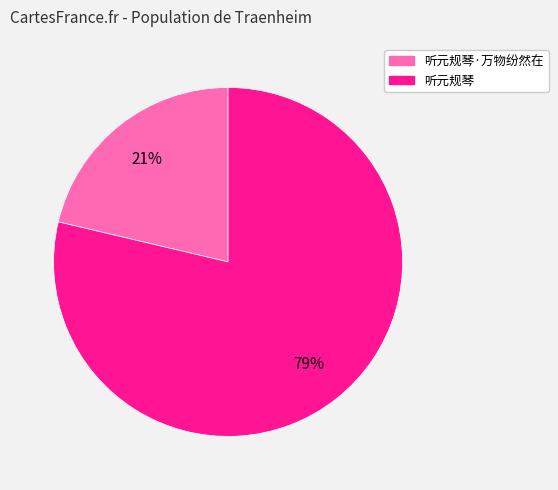

How many slices are in this pie chart?

2